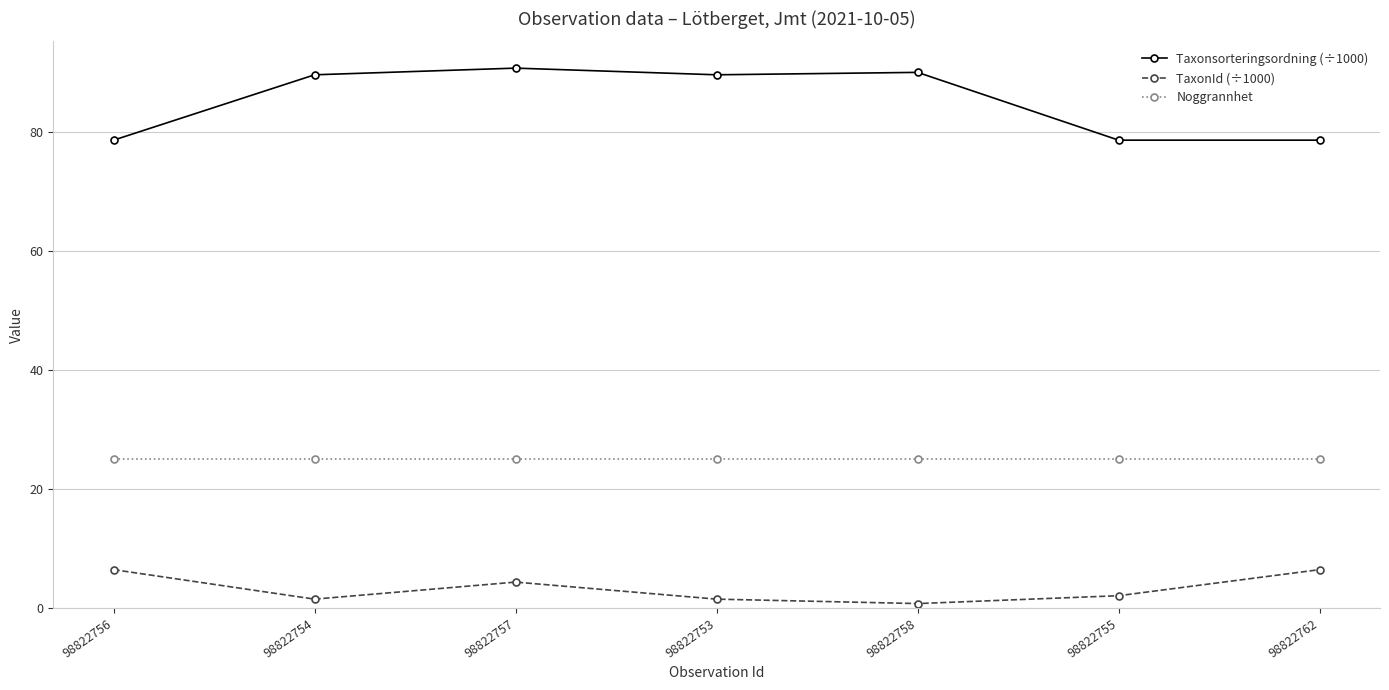

Where is the first local minimum for TaxonId (÷1000)?

98822754